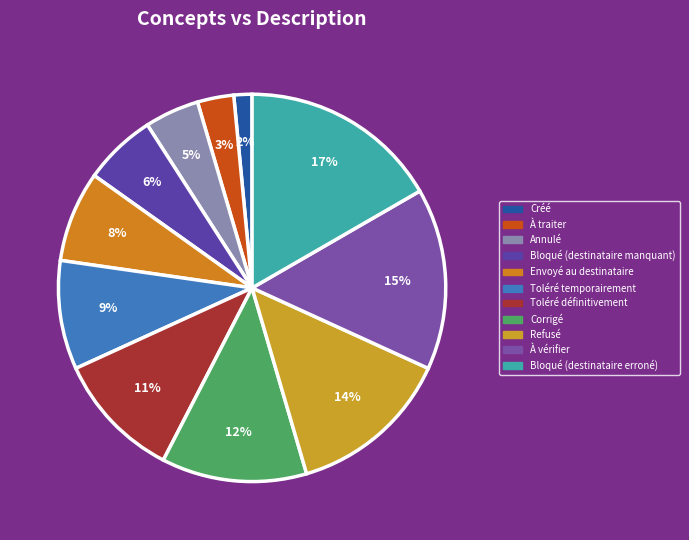

Which category has the smallest portion of the pie?

Créé